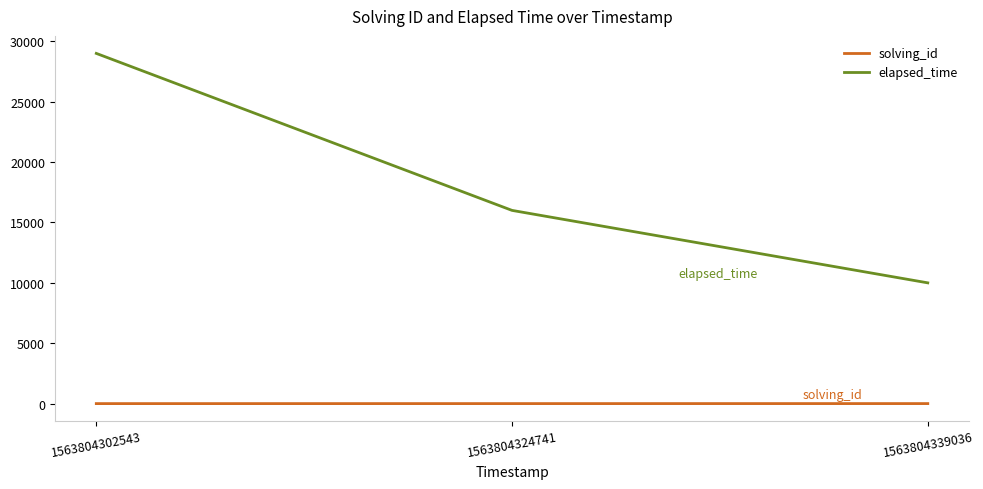

How many values in the solving_id series are below 2?

1